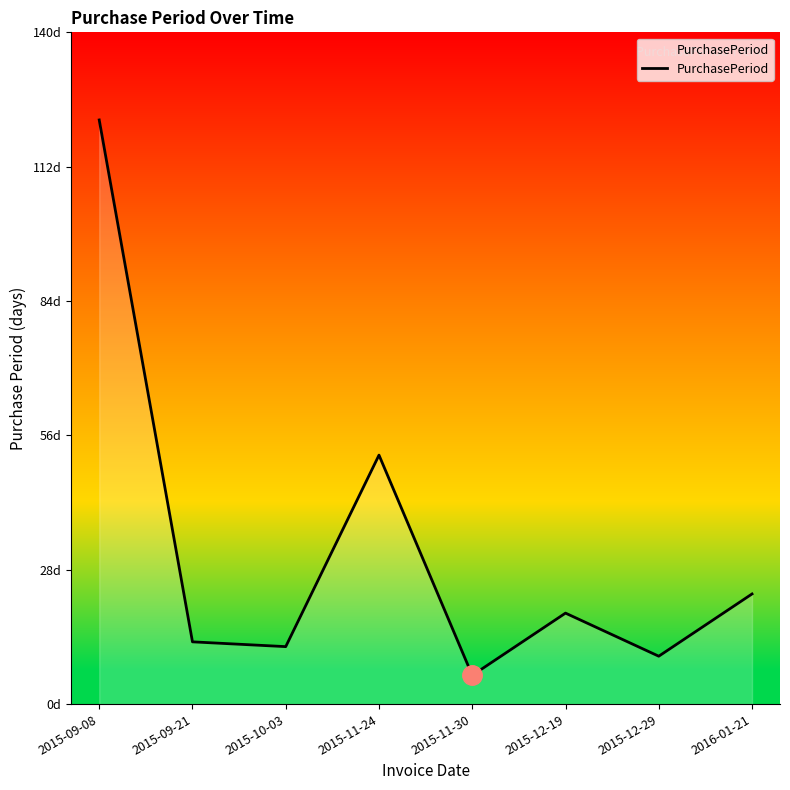

Which has a higher value, 2015-09-21 or 2015-09-08?

2015-09-08